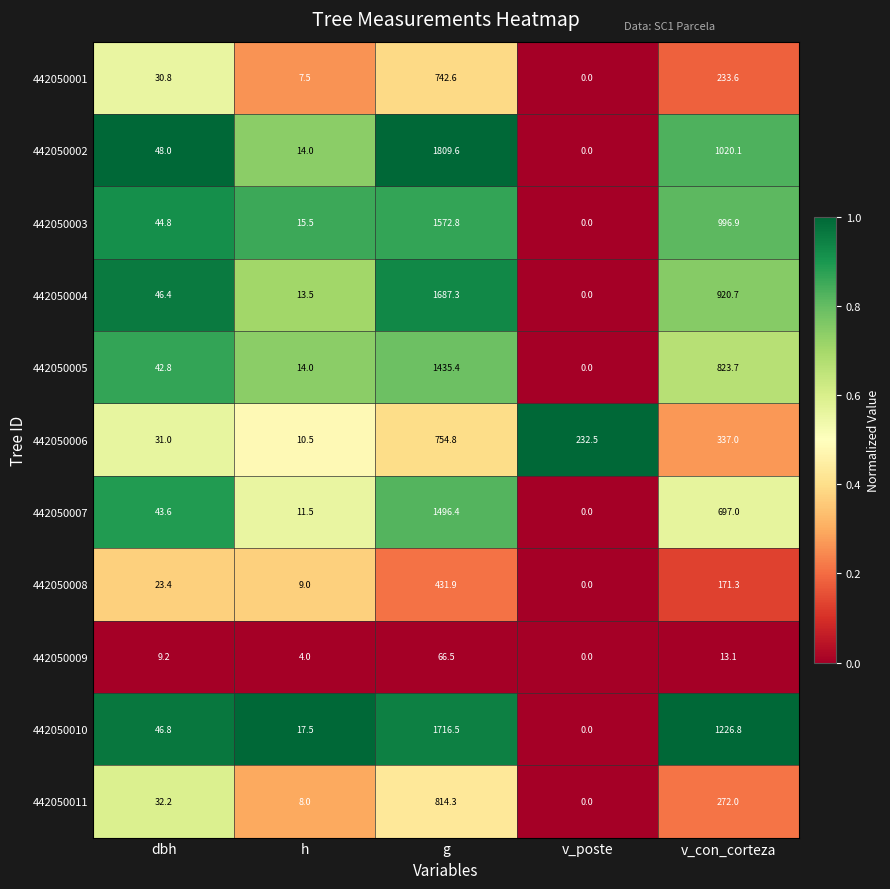

Which category has the highest value across all series?

g